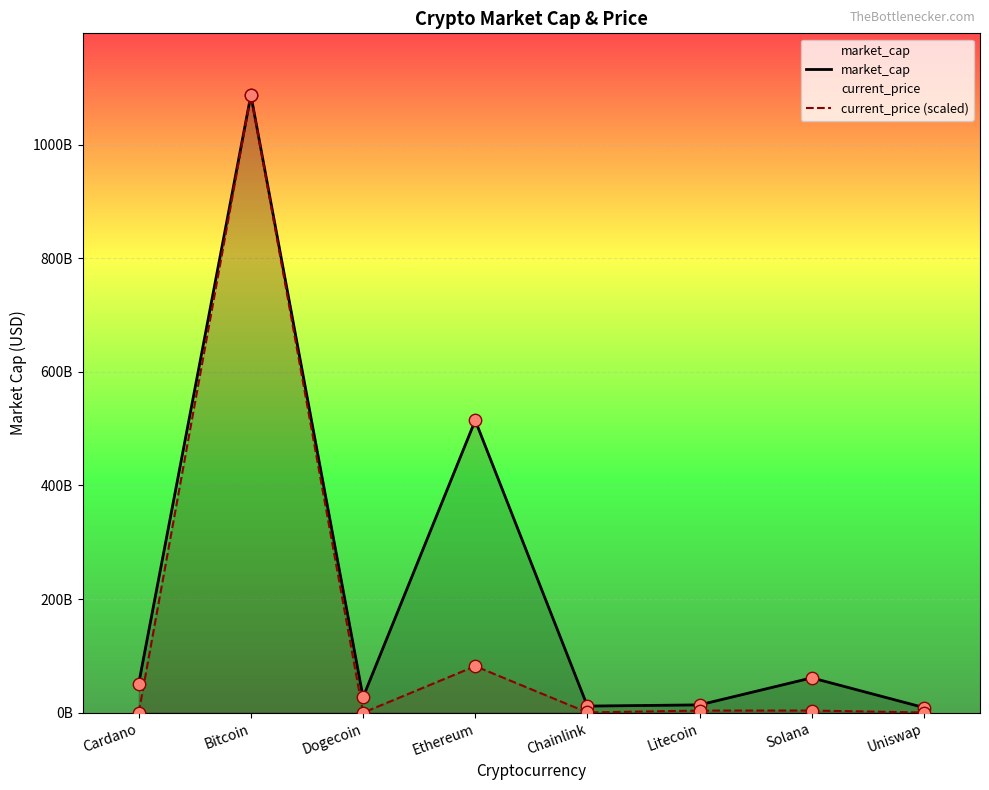

Which series contains the highest Y value?

market_cap